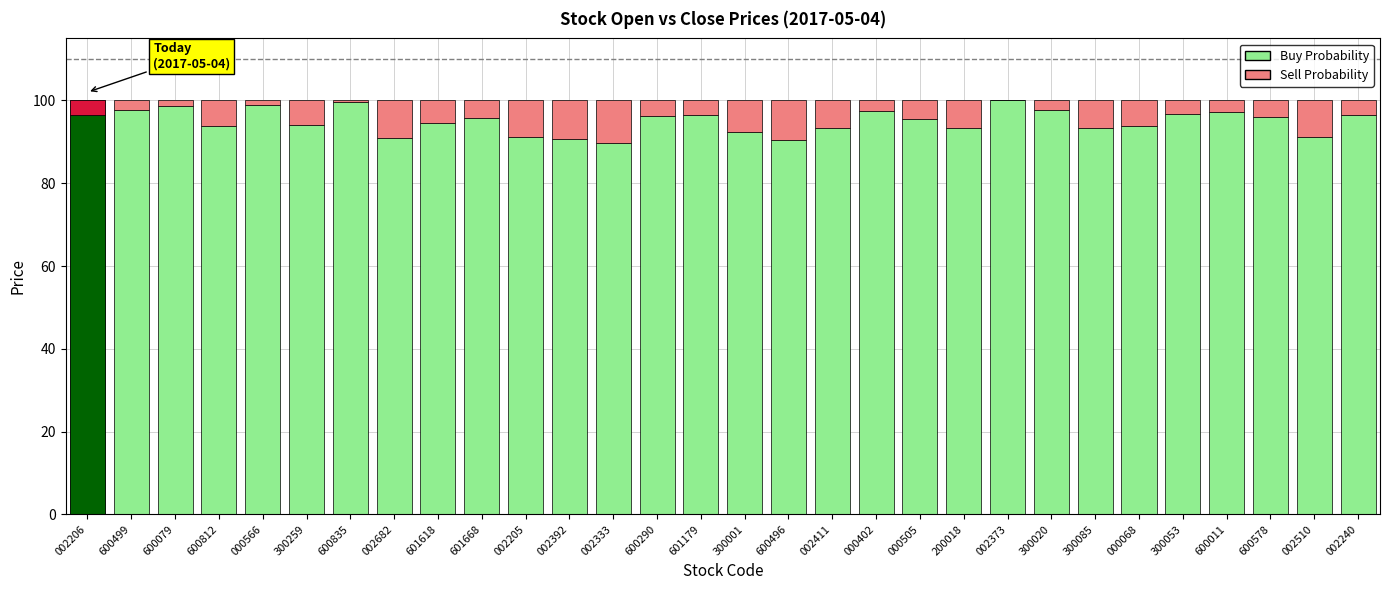

What is the label of the 16th bar from the right?

601179